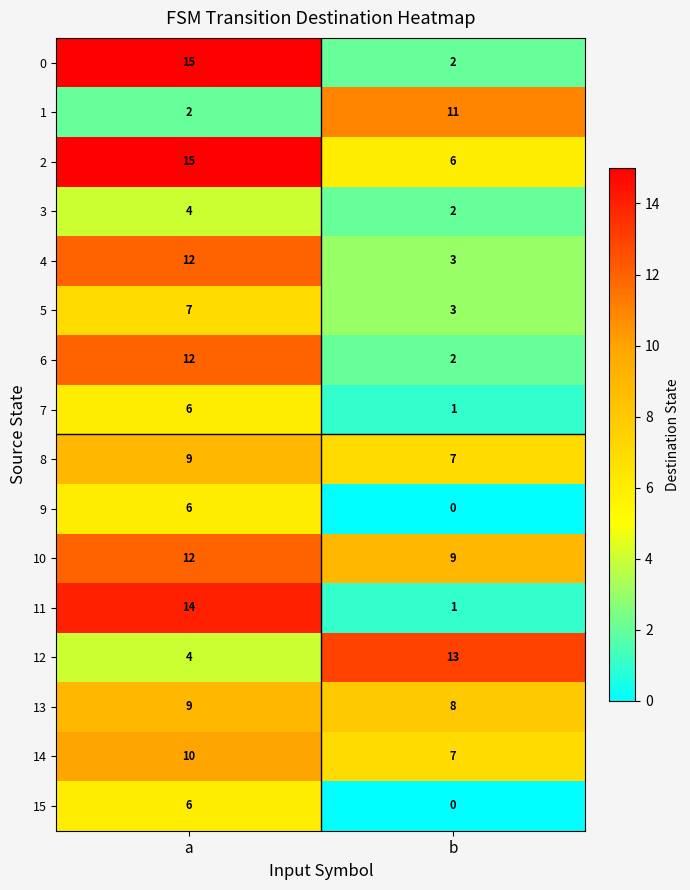

True or false: 15 has a value of 6 at a.

True